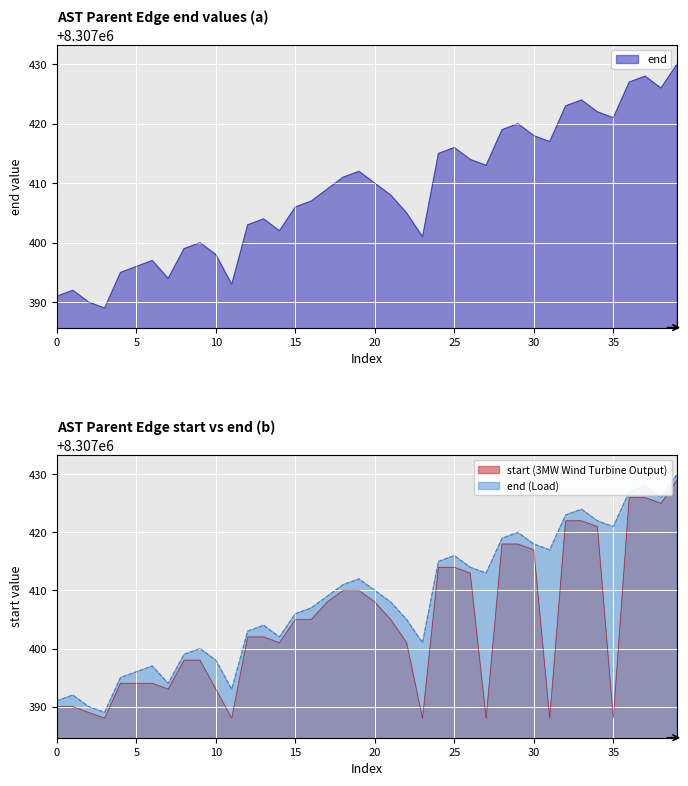

The value of end at 10 is 8307398. True or false?

True